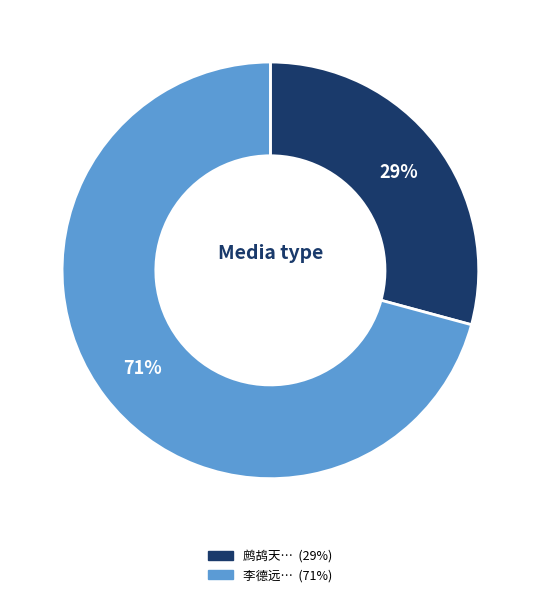

To the nearest percent, what is the difference between the largest and smallest slice percentages?

42%